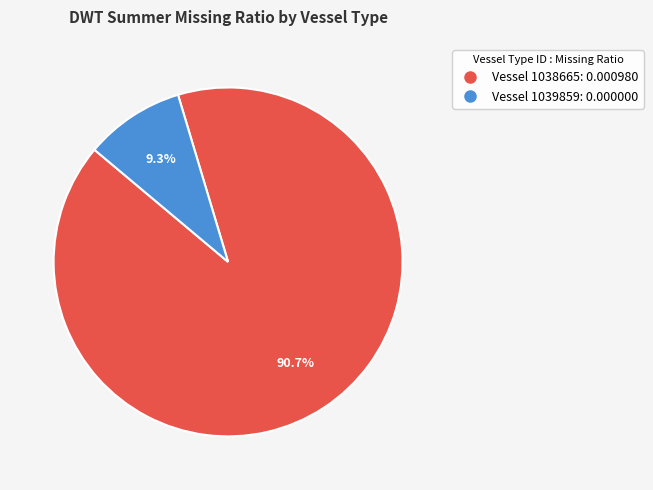

Is there any slice that represents more than half of the pie?

Yes